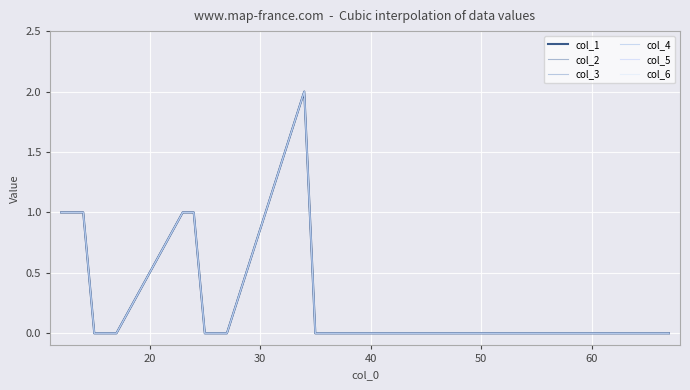

Does the chart have visible grid lines?

Yes